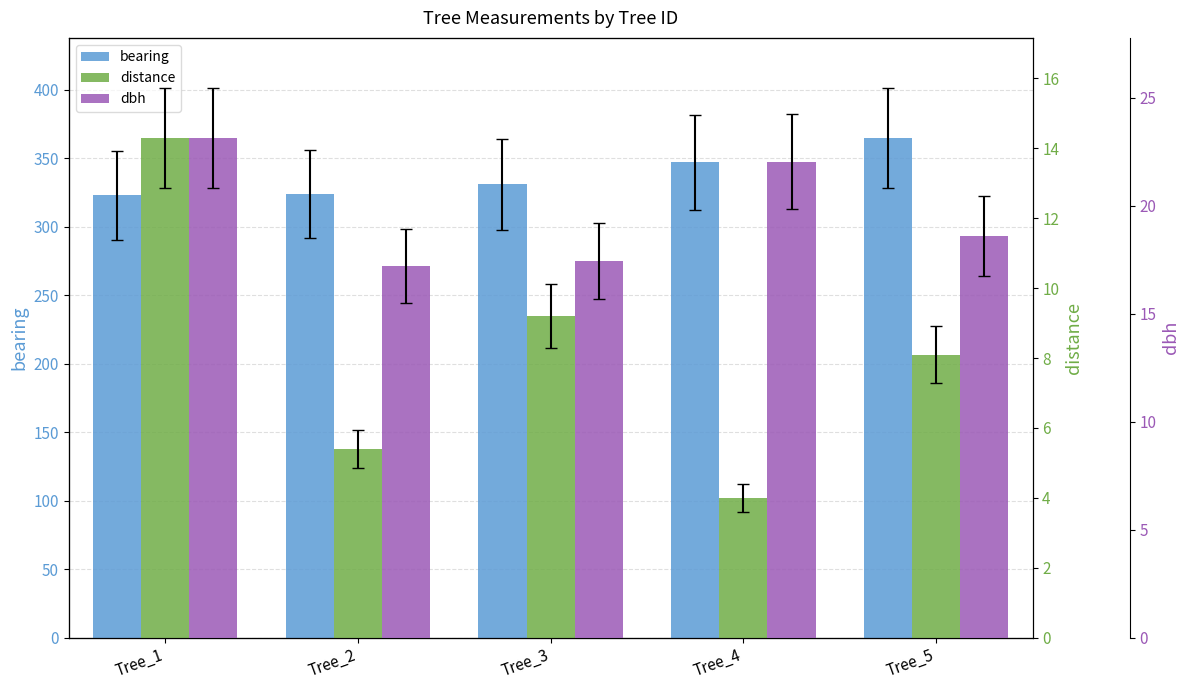

List the series in order of their peak value, lowest first.

distance, dbh, bearing